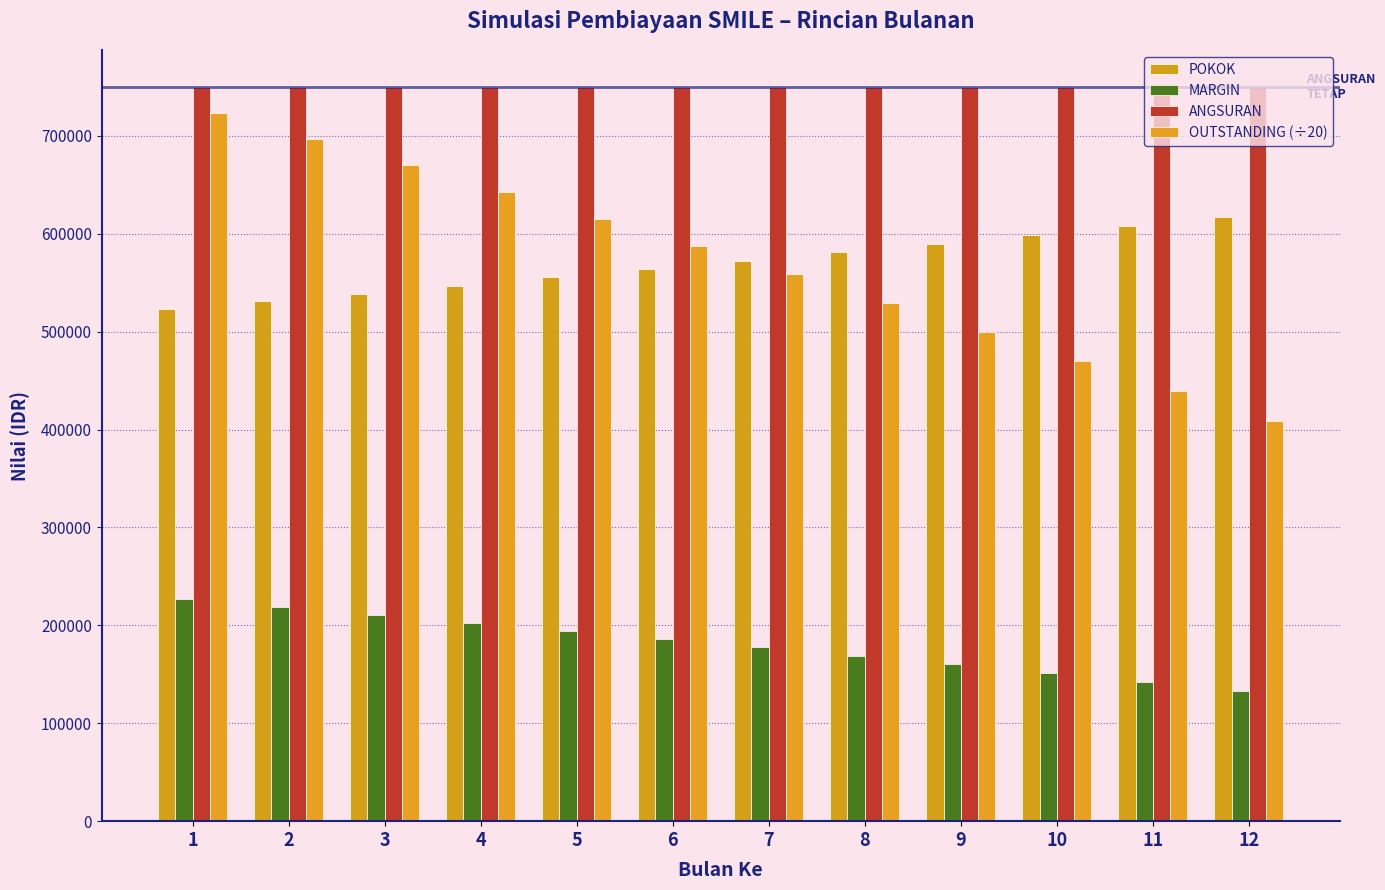

Which series has the largest total across all categories?

ANGSURAN